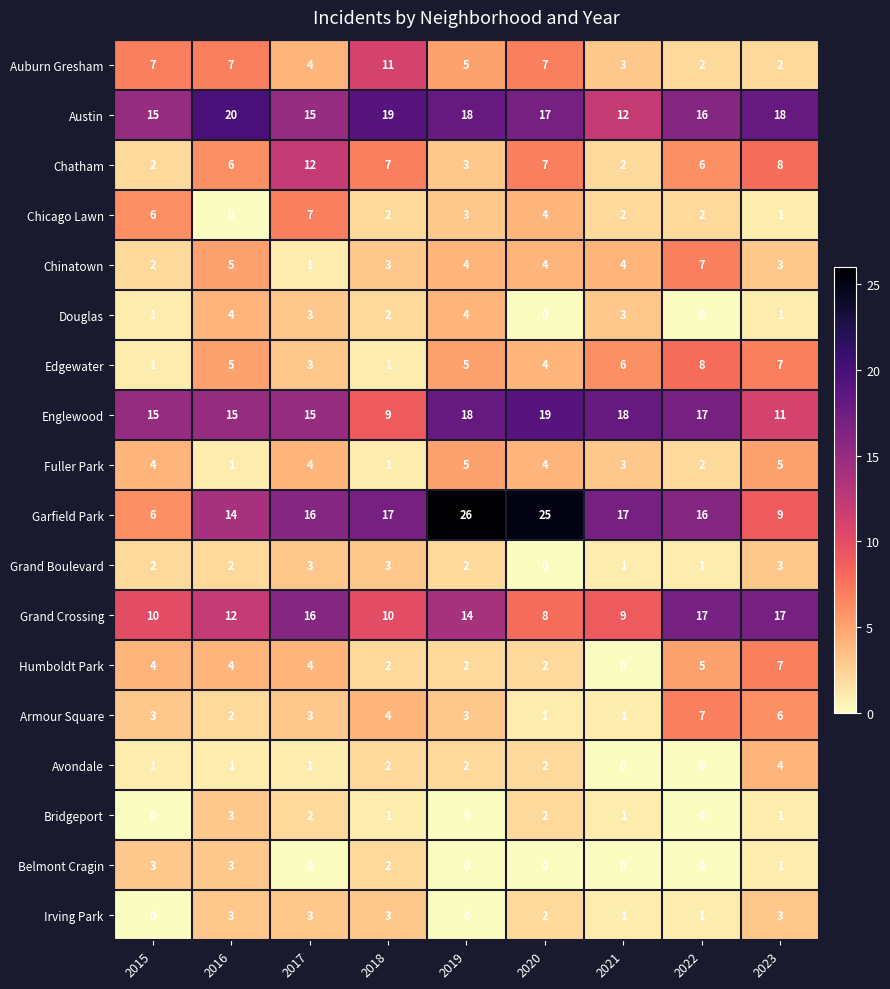

What is the sum of all Auburn Gresham values?

48